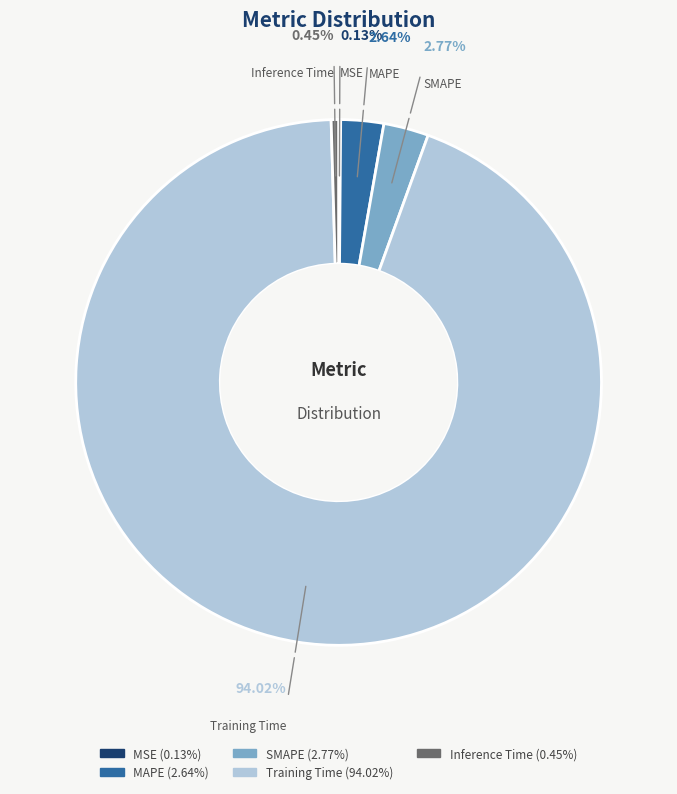

To the nearest percent, what is the difference between the MAPE and Inference Time slice percentages?

2%